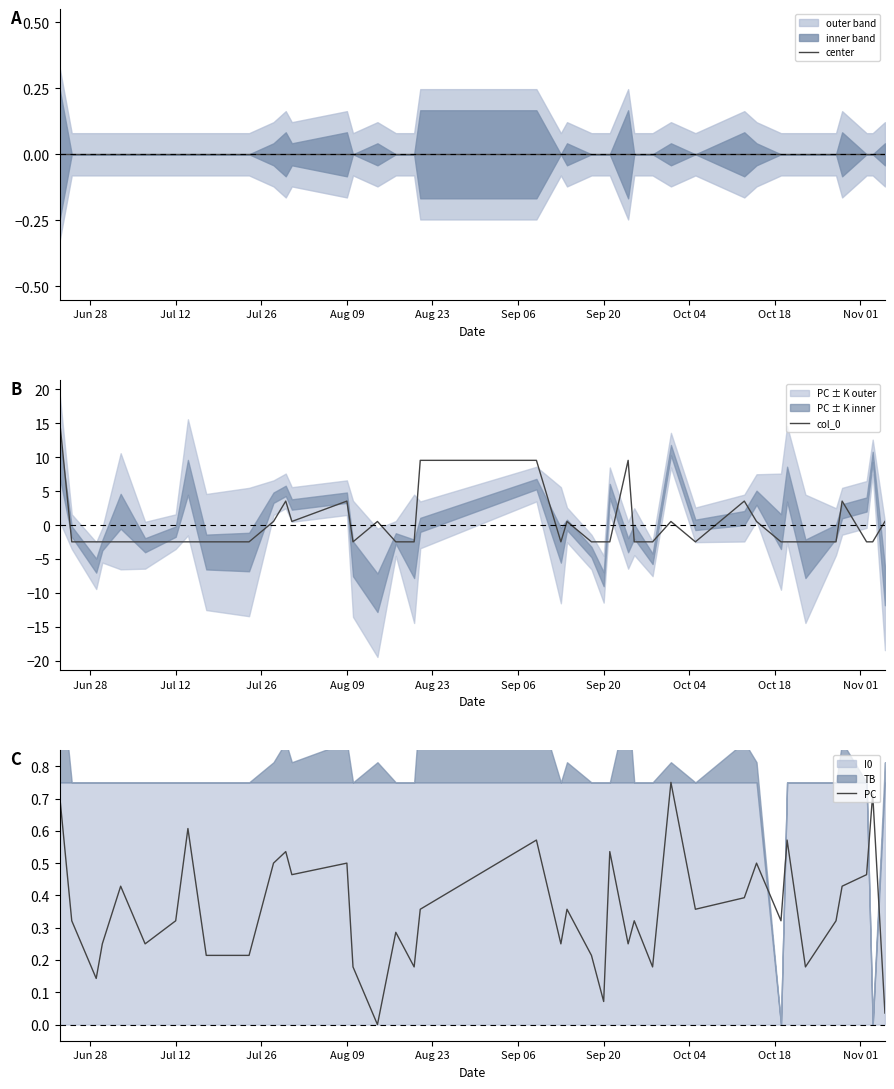

What is the minimum value for col_0?

-2.5